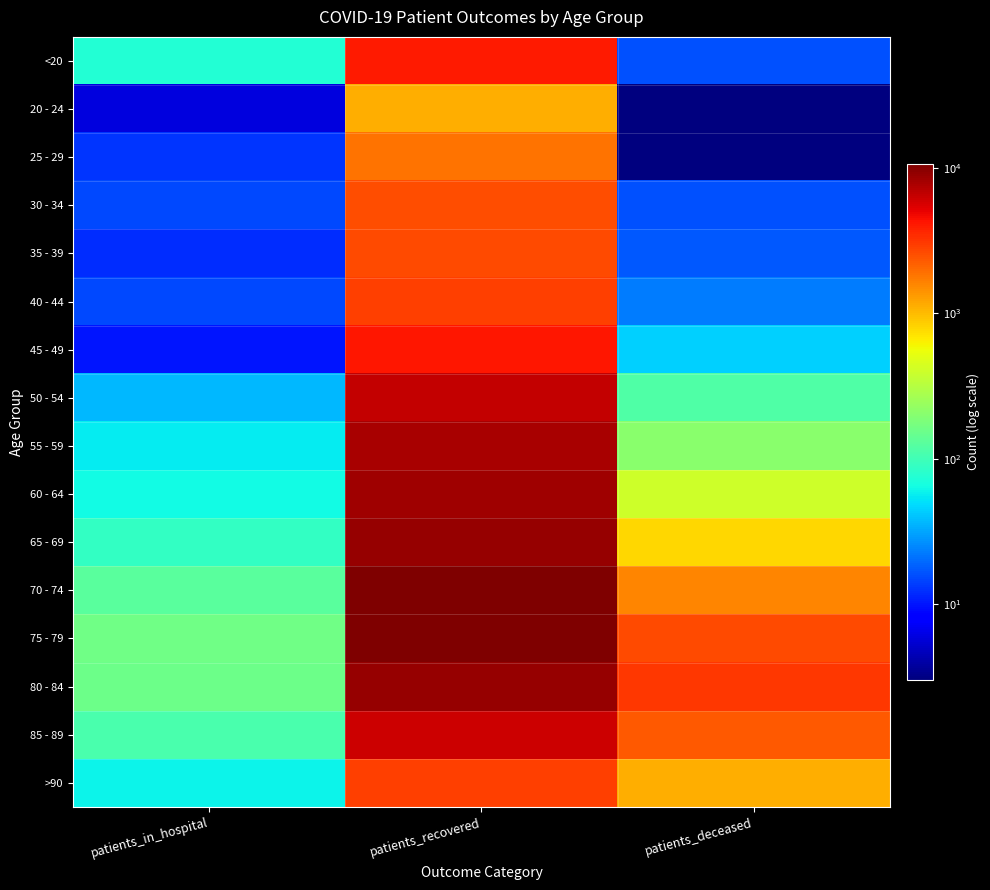

Reading left to right, what are all the values shown in this chart?

<20: patients_in_hospital=75	patients_recovered=4048	patients_deceased=16
20 - 24: patients_in_hospital=6	patients_recovered=1114	patients_deceased=3
25 - 29: patients_in_hospital=13	patients_recovered=1897	patients_deceased=3
30 - 34: patients_in_hospital=15	patients_recovered=2603	patients_deceased=16
35 - 39: patients_in_hospital=12	patients_recovered=2642	patients_deceased=17
40 - 44: patients_in_hospital=15	patients_recovered=2905	patients_deceased=23
45 - 49: patients_in_hospital=10	patients_recovered=4206	patients_deceased=45
50 - 54: patients_in_hospital=37	patients_recovered=6444	patients_deceased=116
55 - 59: patients_in_hospital=56	patients_recovered=7910	patients_deceased=205
60 - 64: patients_in_hospital=64	patients_recovered=8525	patients_deceased=402
65 - 69: patients_in_hospital=87	patients_recovered=8896	patients_deceased=787
70 - 74: patients_in_hospital=128	patients_recovered=10663	patients_deceased=1591
75 - 79: patients_in_hospital=162	patients_recovered=10639	patients_deceased=2672
80 - 84: patients_in_hospital=153	patients_recovered=9019	patients_deceased=3090
85 - 89: patients_in_hospital=108	patients_recovered=6079	patients_deceased=2373
>90: patients_in_hospital=59	patients_recovered=2900	patients_deceased=1111